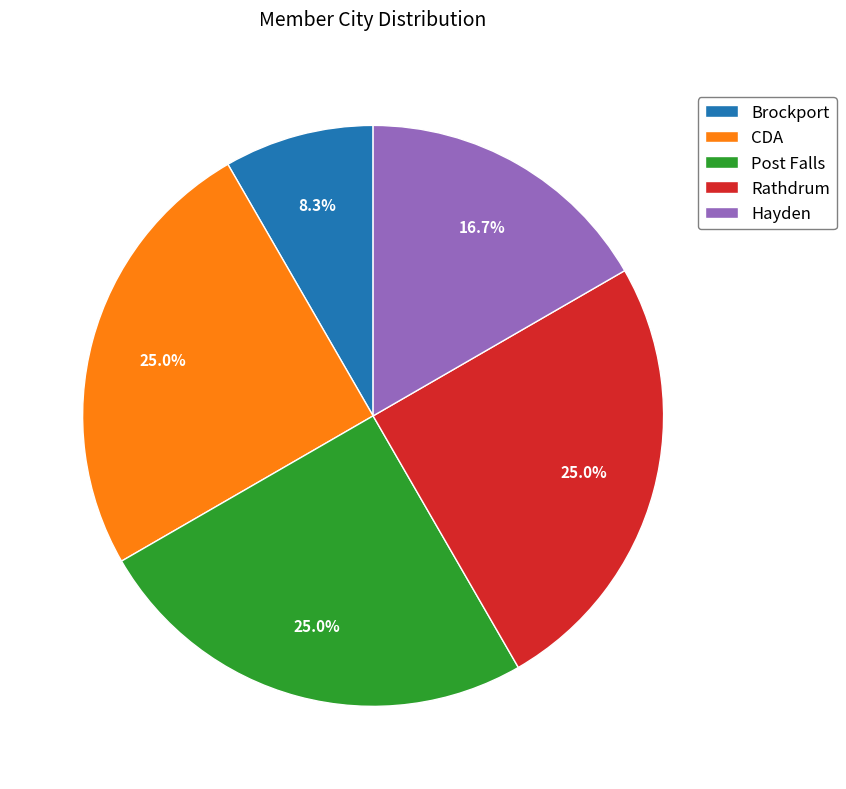

Which slice is the smallest?

Brockport